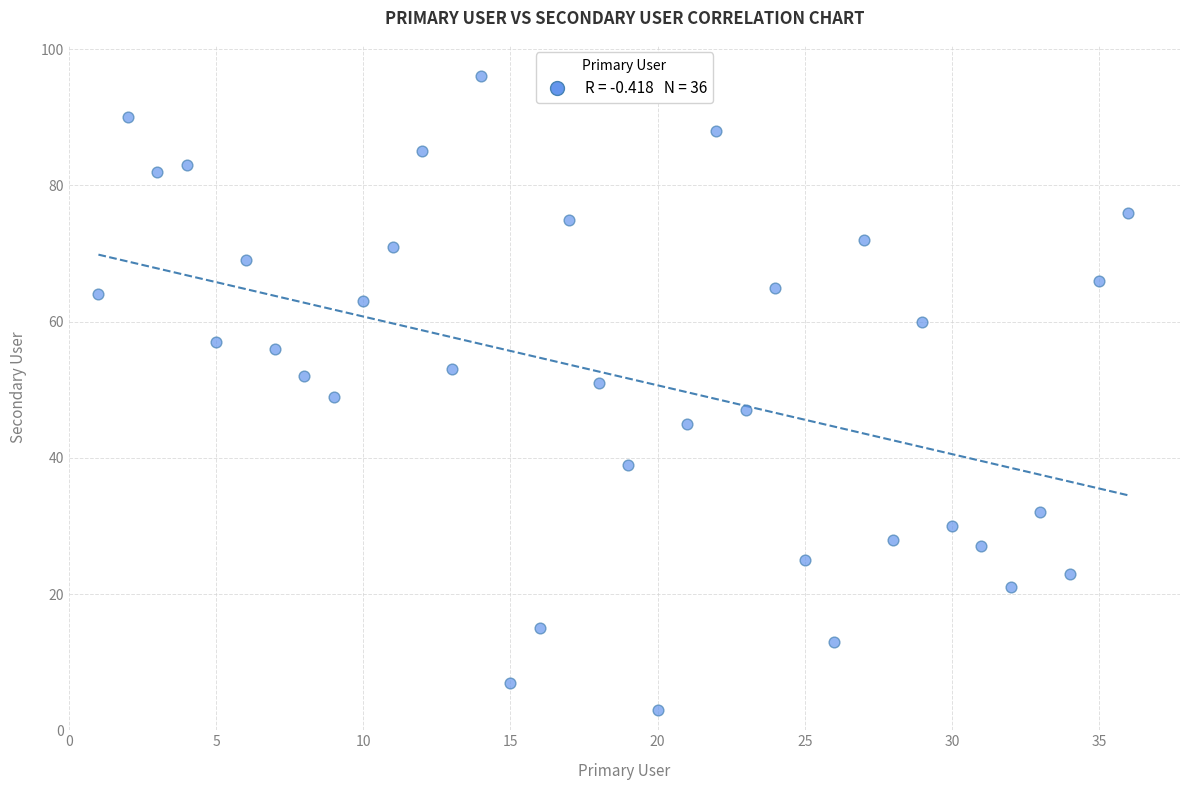

What is the range of Y values (max minus min)?

93